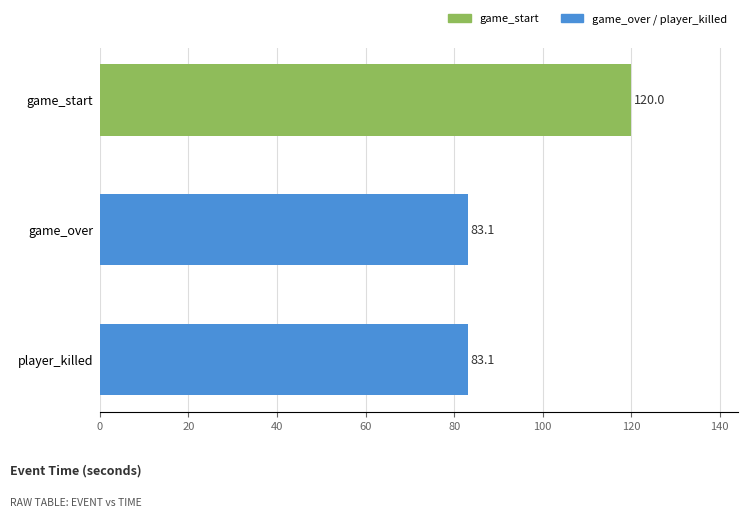

What position from the bottom is player_killed?

1